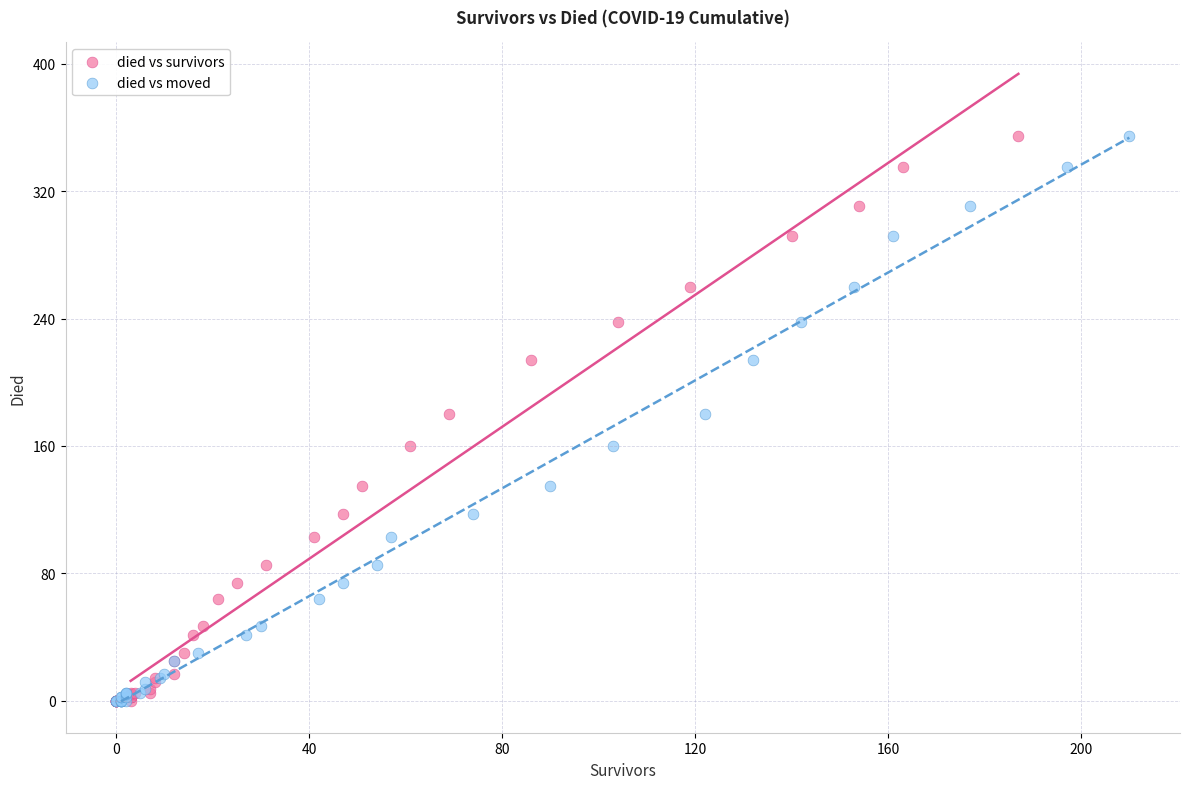

What are all the series names shown in the legend?

died vs survivors, died vs moved